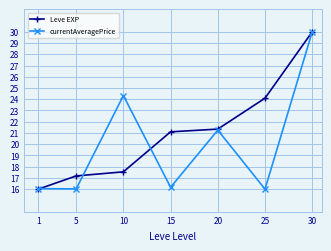

At how many categories does at least one series exceed 17?

6